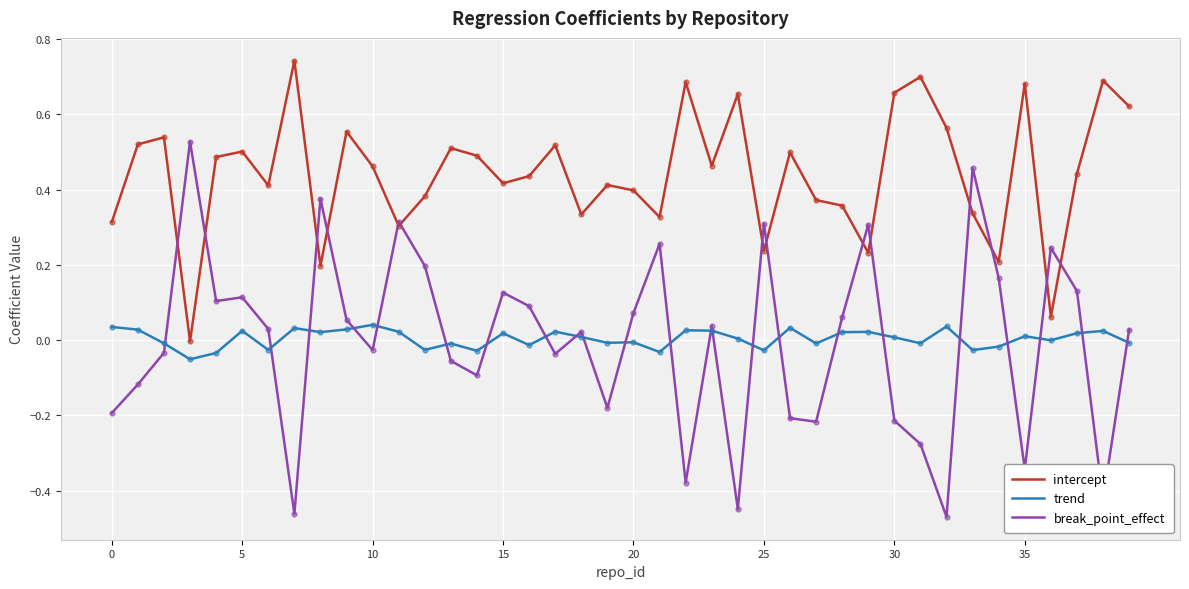

Which series has the largest total across all categories?

intercept